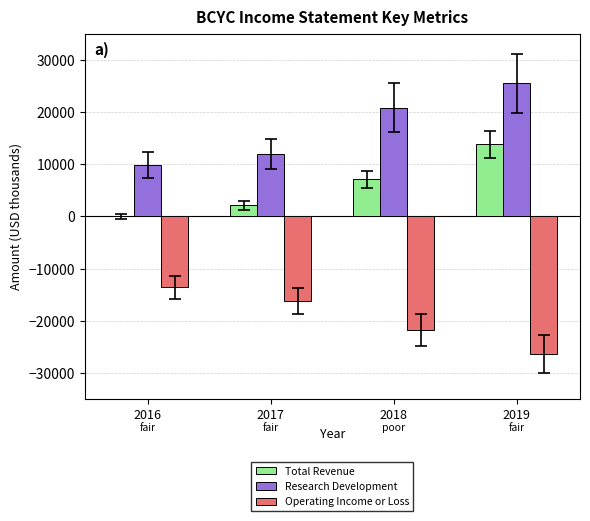

At which category is the sum across all series the highest?

2019